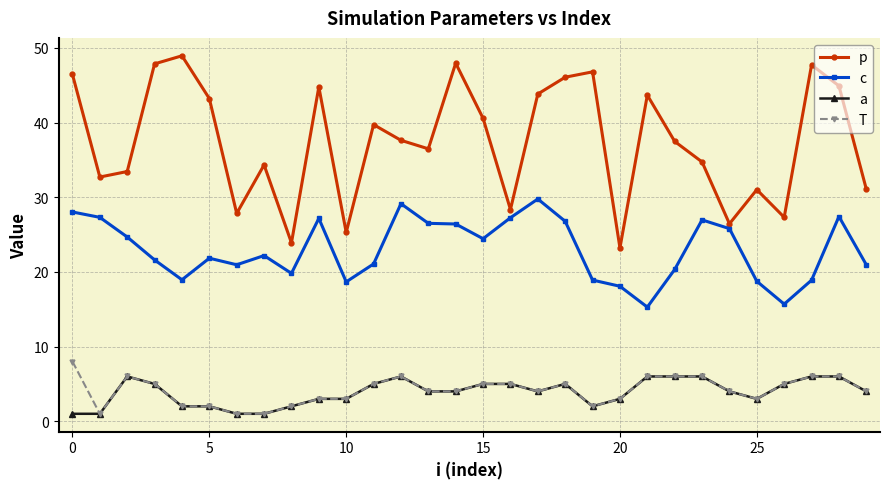

Is this an area chart (filled region under the line)?

No